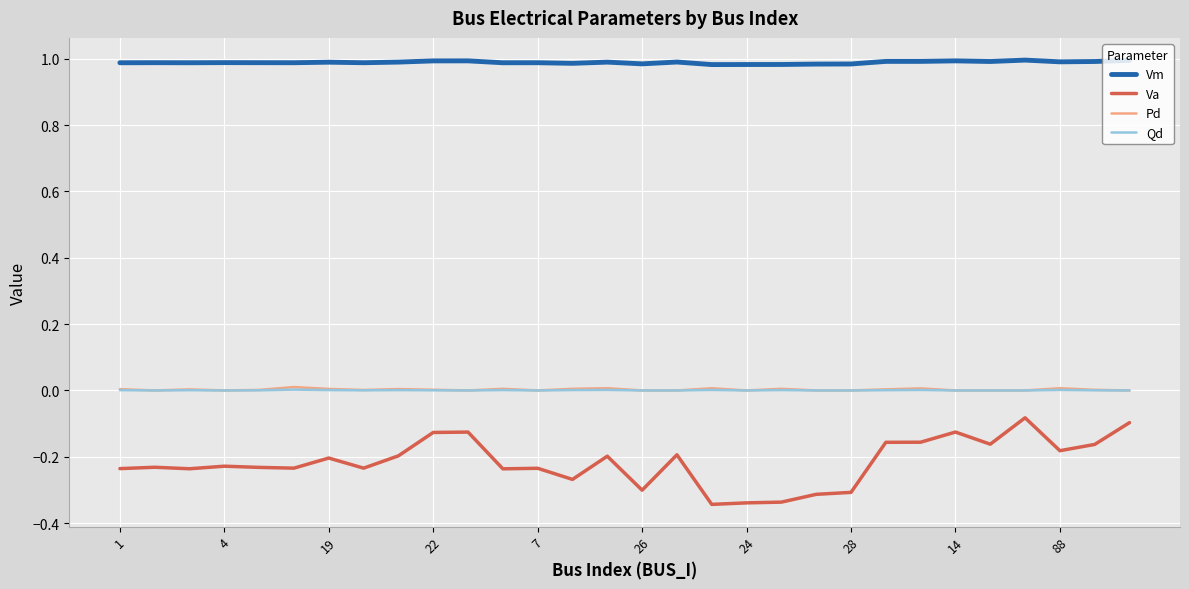

True or false: Vm and Va intersect in this chart.

False